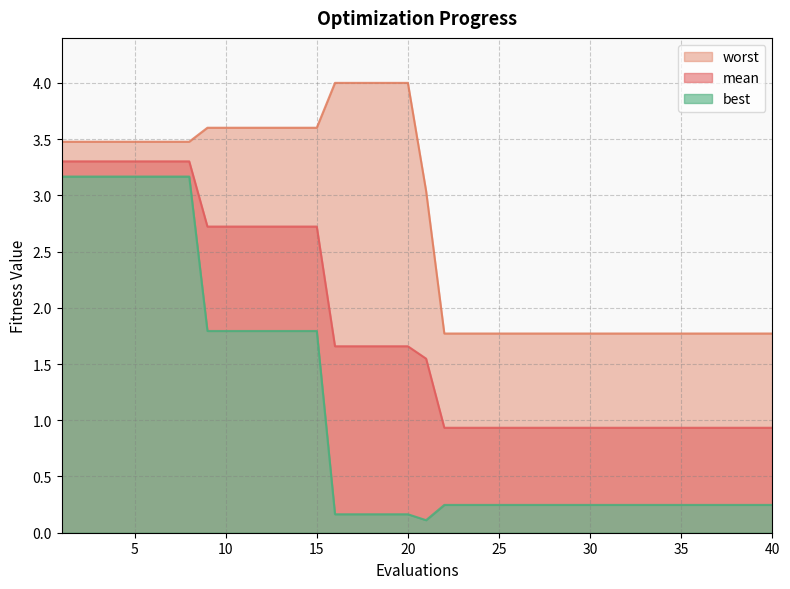

What is the difference between the maximum and second lowest values in the worst series?

2.2